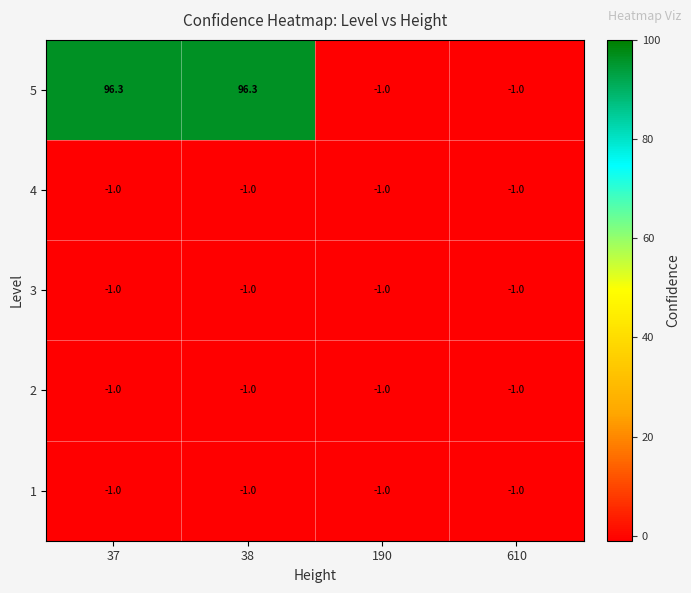

At which label is 4 closest to -1?

37